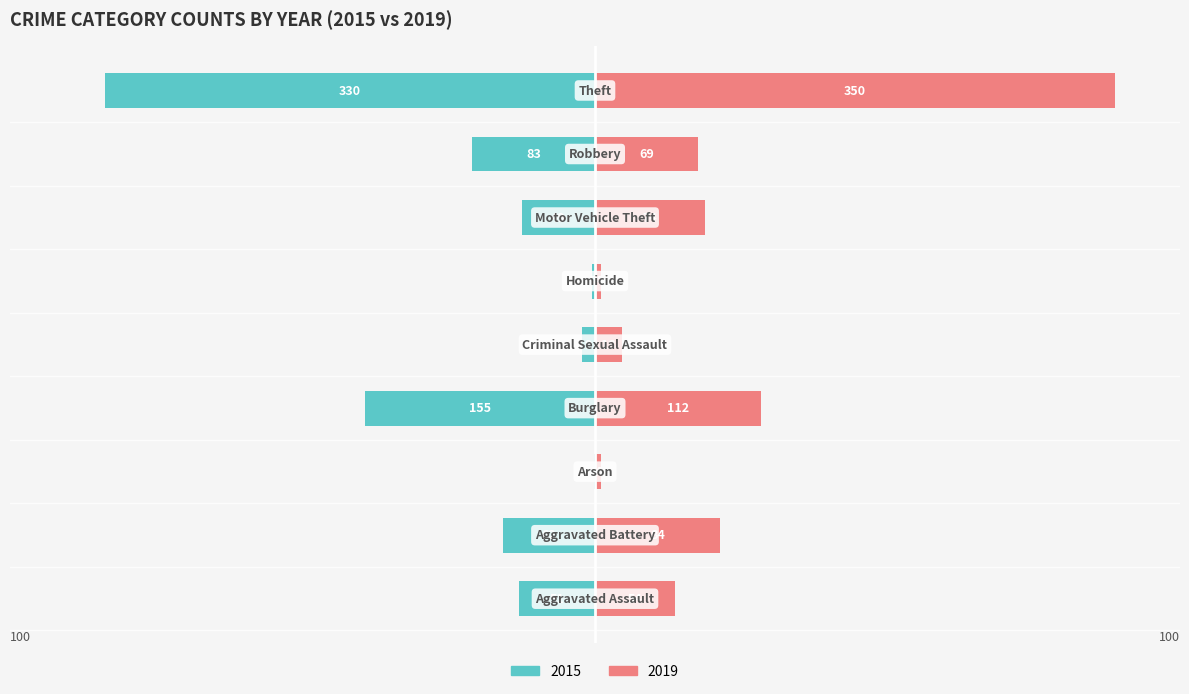

List the series in order of their overall mean, highest first.

2019, 2015